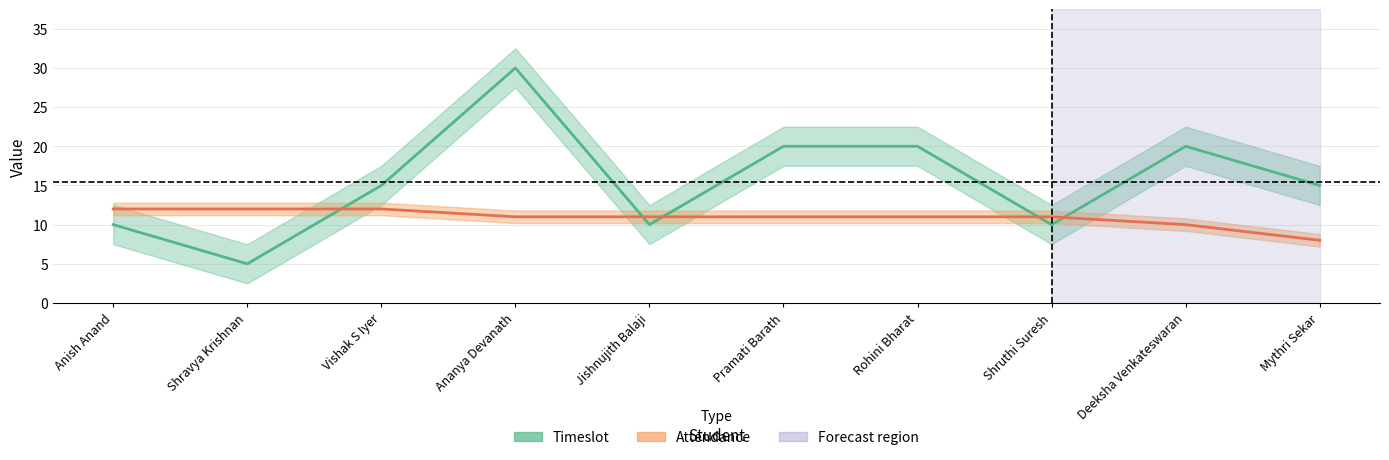

At which label is Timeslot closest to 17?

Vishak S Iyer